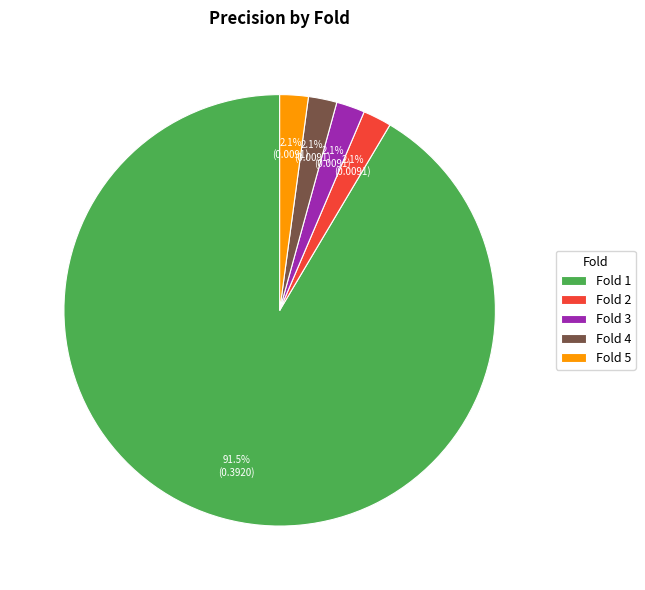

Does Fold 2 account for over 50% of the chart?

No